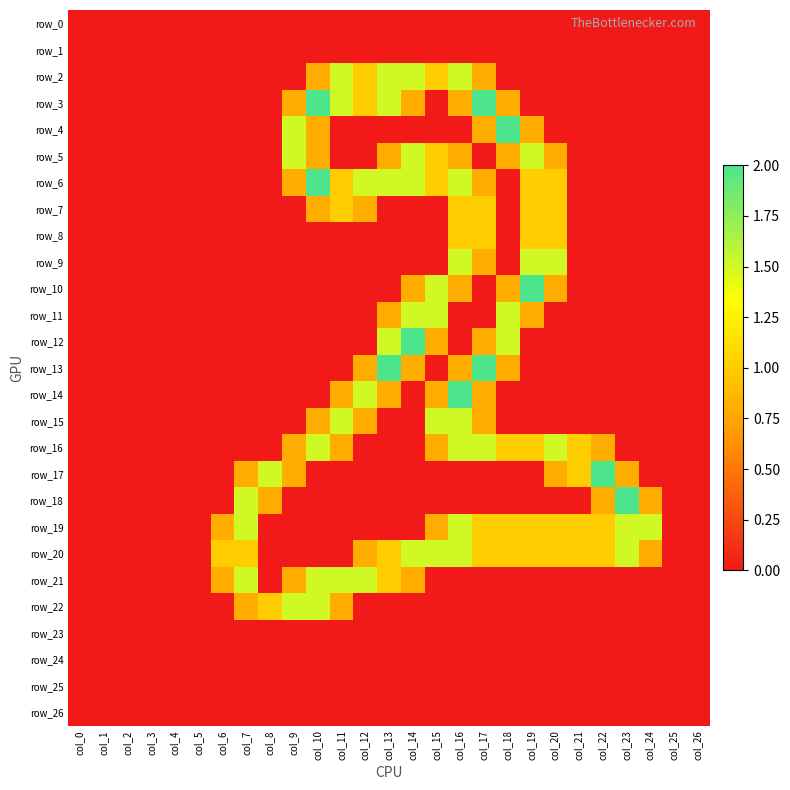

What value does the row_20 series have at col_16?

1.5